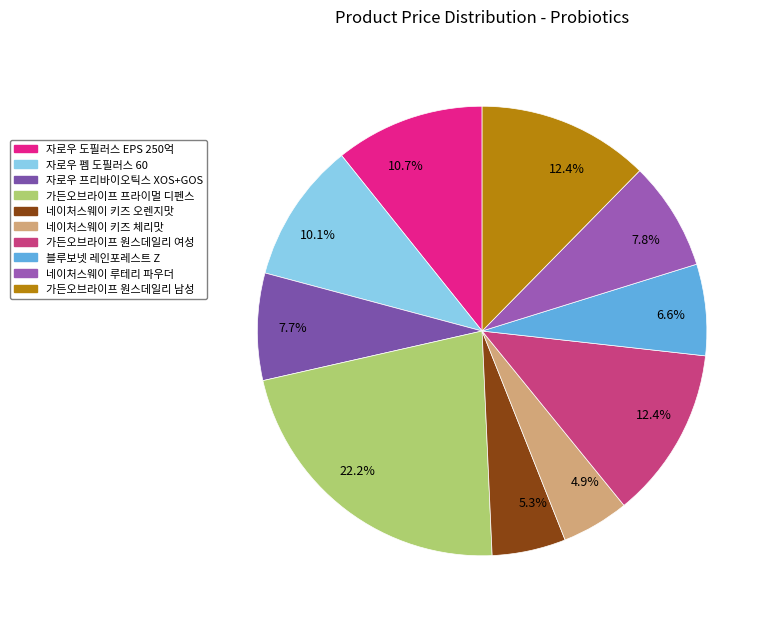

How many slices are in this pie chart?

10